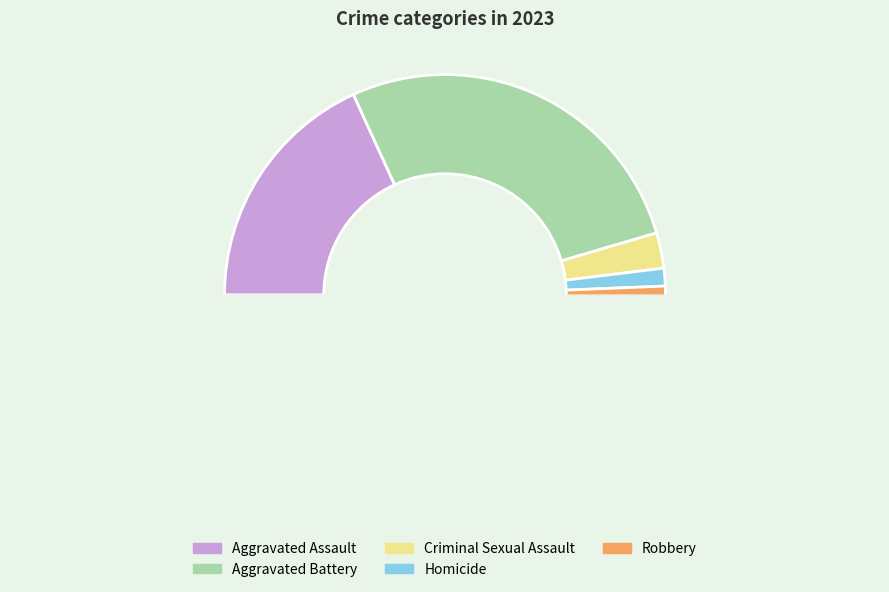

Do Robbery and Aggravated Battery together represent more than half of the pie?

Yes